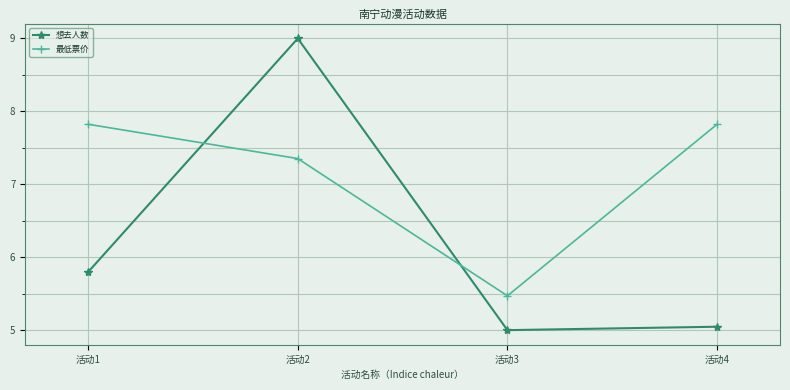

What is the difference between the maximum and minimum values in the 想去人数 series?

4.0